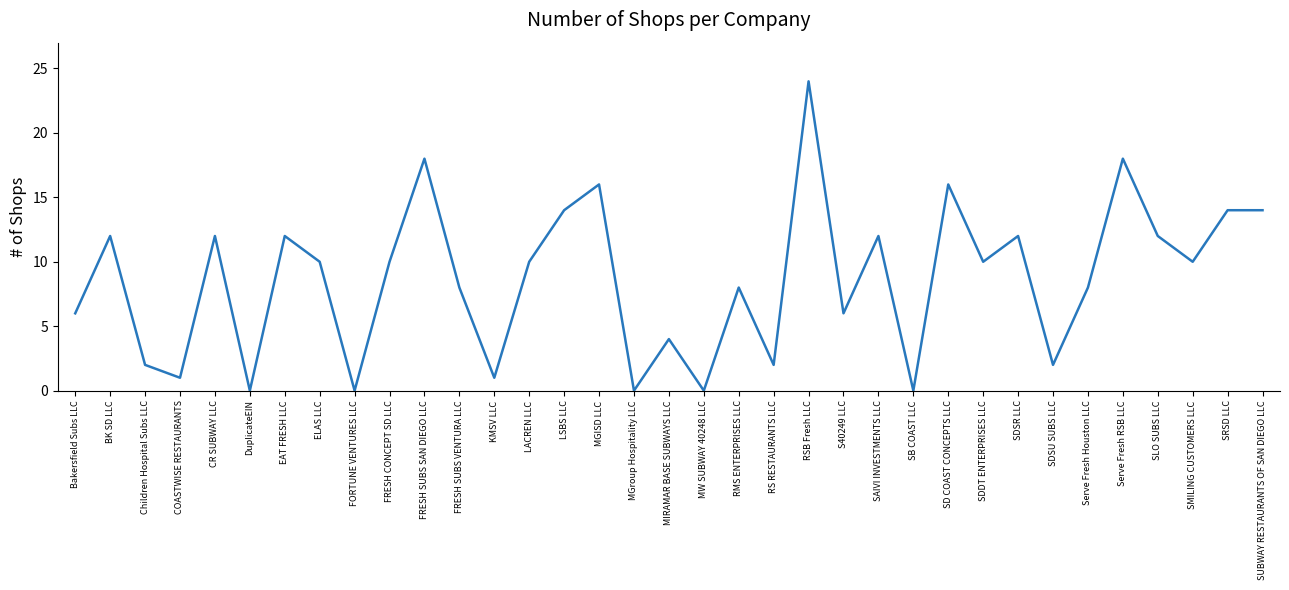

What is the maximum value shown in the chart?

24